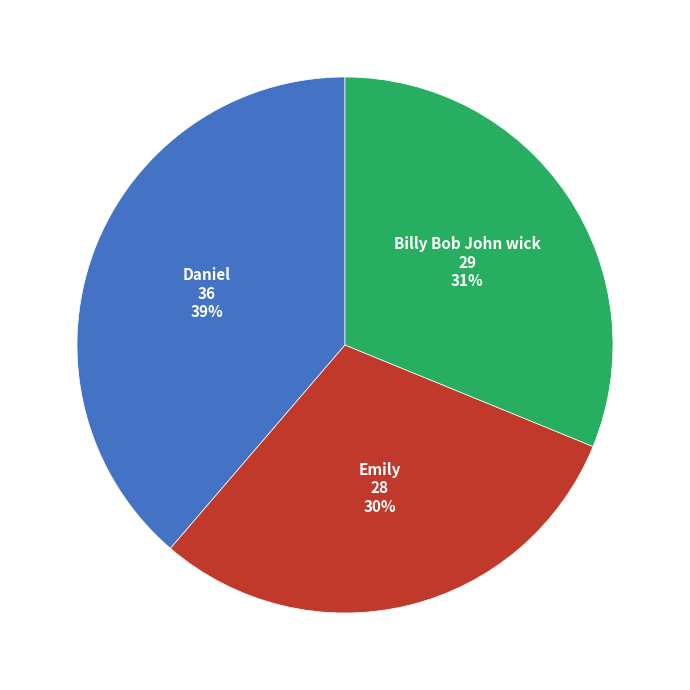

Is there a majority slice in this chart?

No